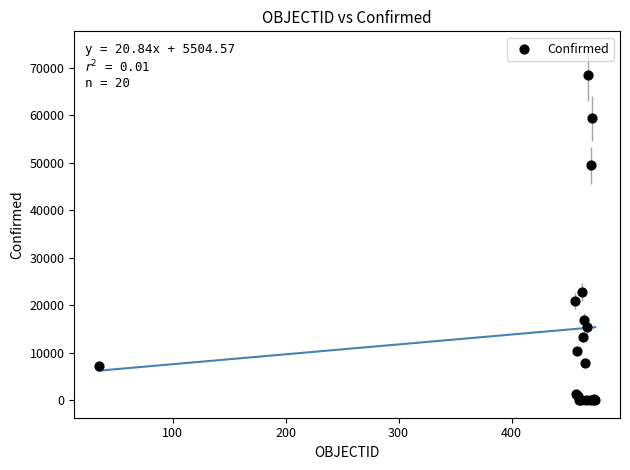

What Y value in the scatter plot is closest to 34261?

22794